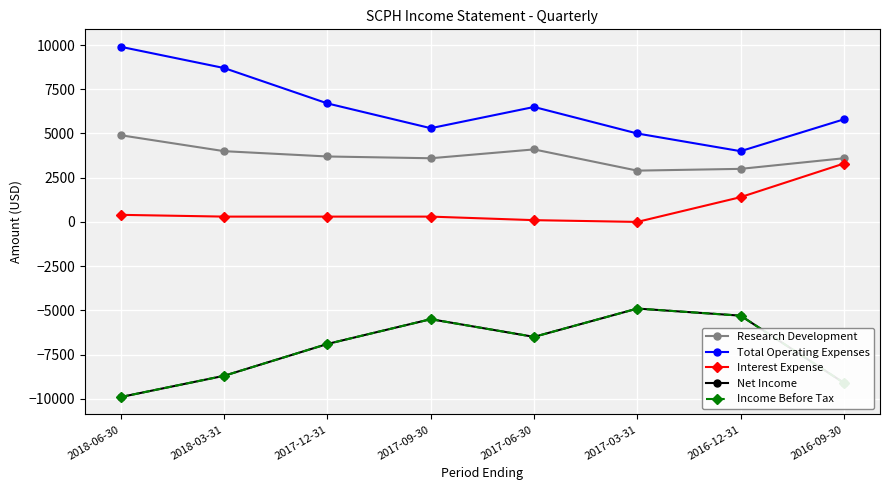

What is the difference between the maximum and minimum values in the Total Operating Expenses series?

5900